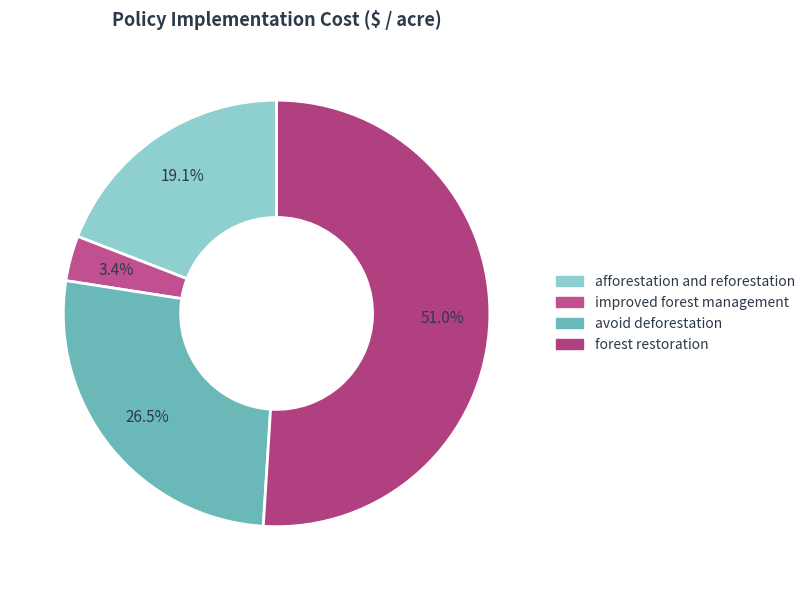

To the nearest percent, what is the difference between the largest and smallest slice percentages?

48%